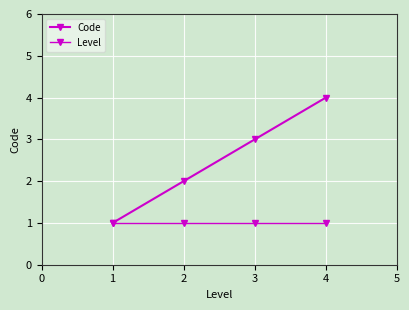

How many categories are shown in the chart?

4